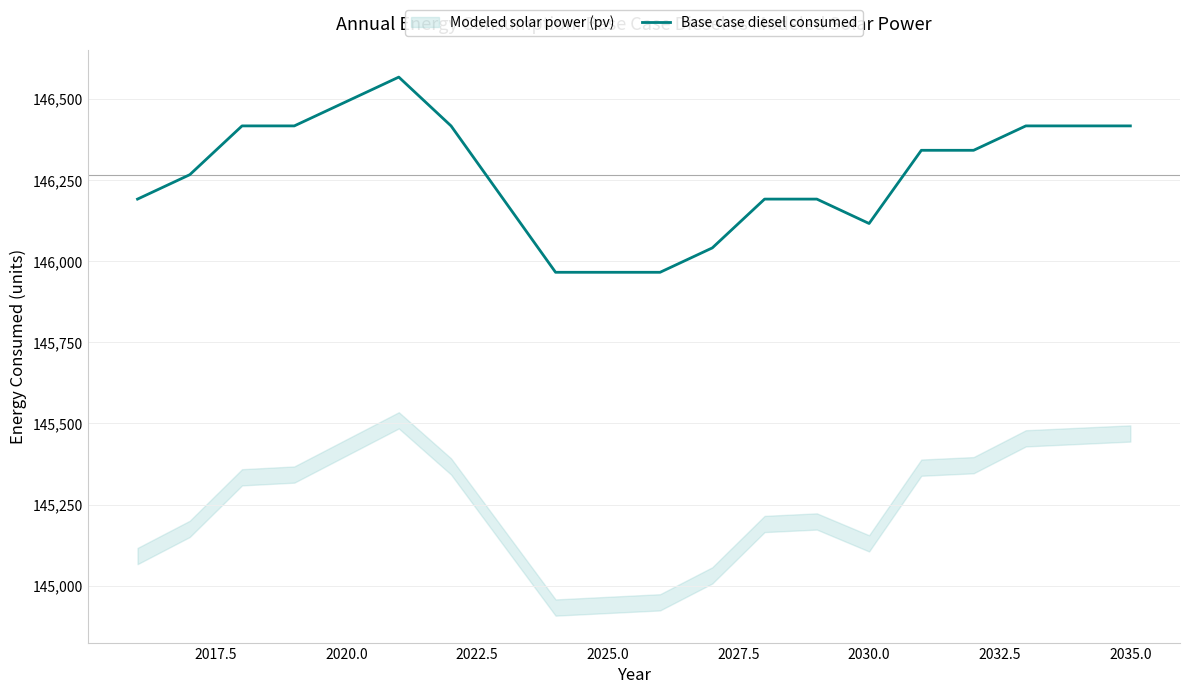

How many interior local valleys (lower than both neighbors) does the data have?

1